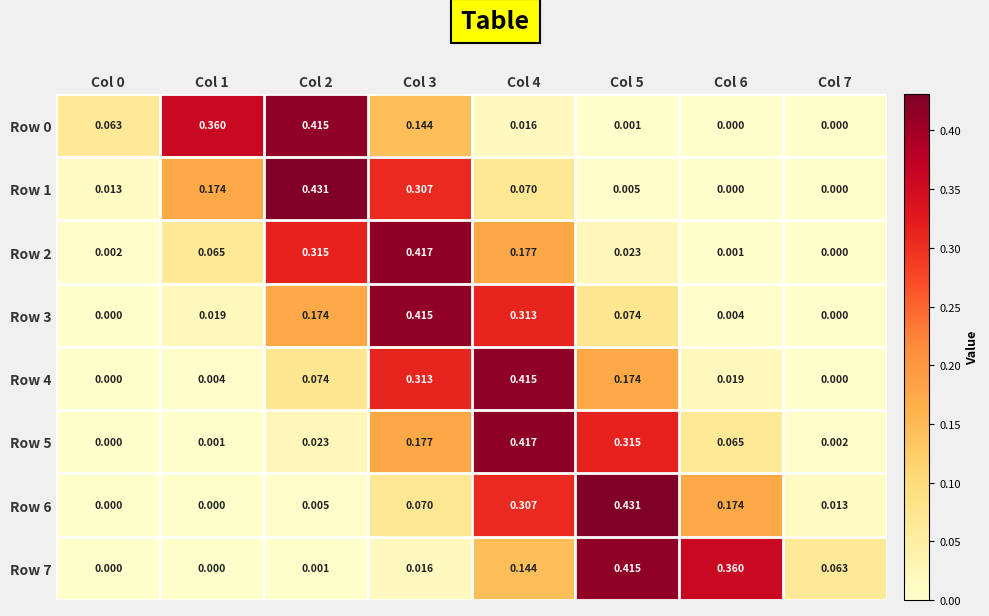

Between Col 1 and Col 4, which series saw the biggest shift?

Row 5